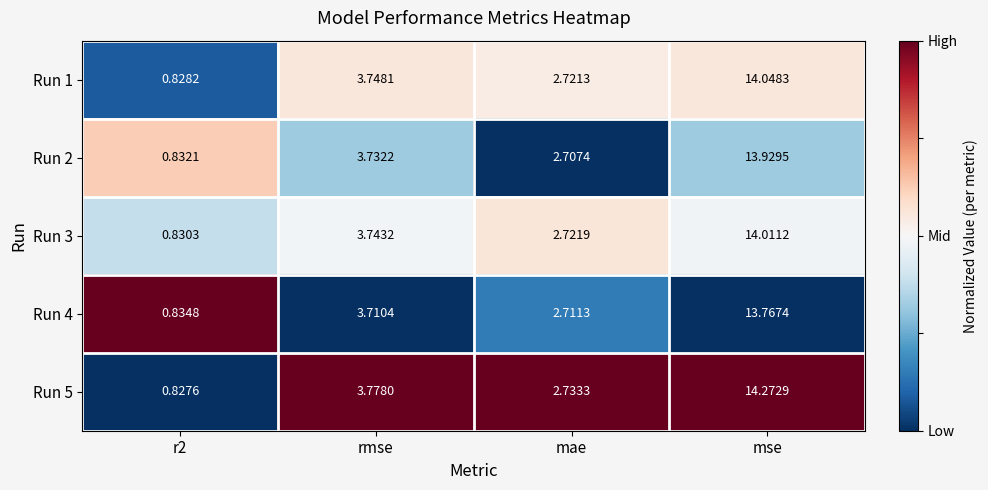

At which label is Run 2 closest to 7?

rmse